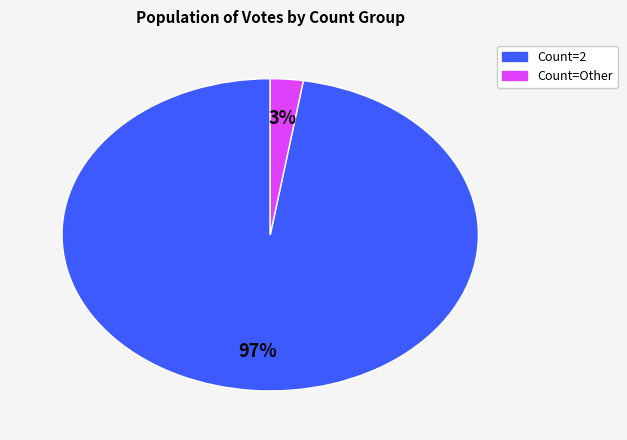

Does any single category account for the majority?

Yes